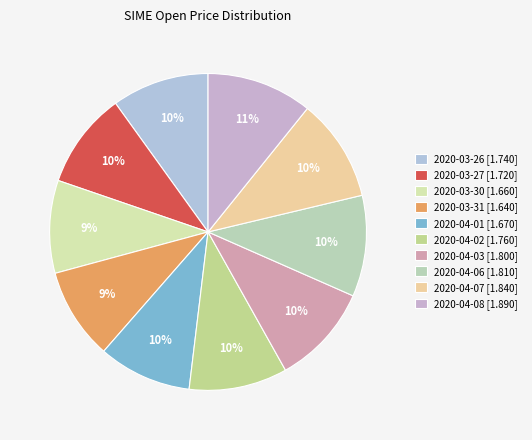

Between 2020-04-08 and 2020-04-03, which is larger?

2020-04-08